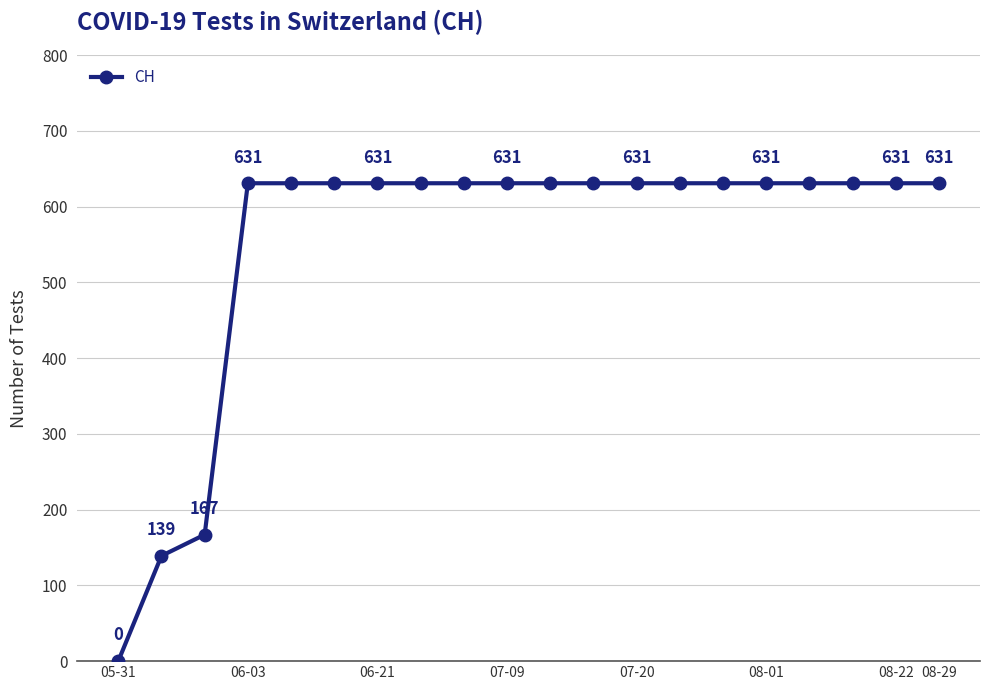

What is the sum of all values?

11033